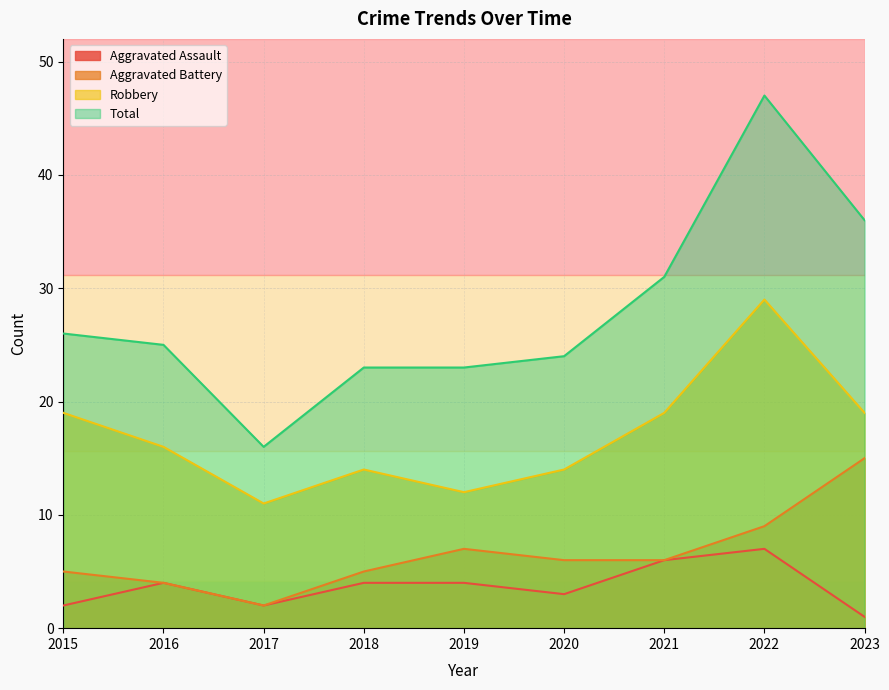

At 2023, list the series in order from smallest to largest.

Aggravated Assault, Aggravated Battery, Robbery, Total